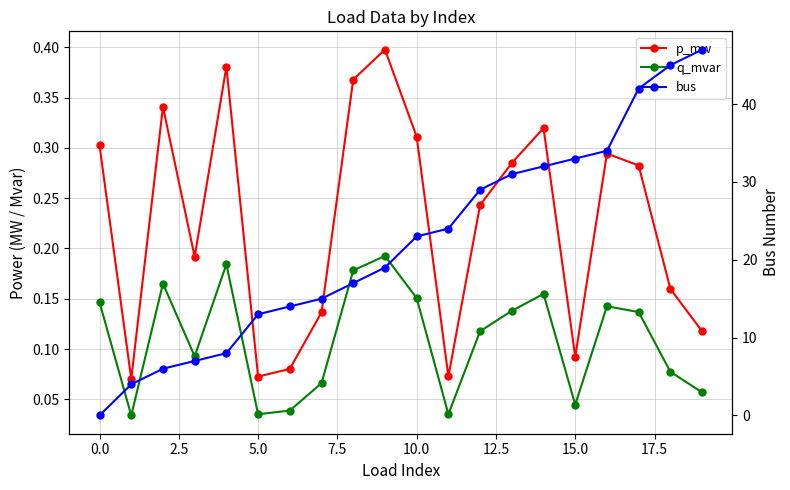

Reading right to left, list all the values displayed in this chart.

p_mw: 0.1	0.2	0.3	0.3	0.1	0.3	0.3	0.2	0.1	0.3	0.4	0.4	0.1	0.1	0.1	0.4	0.2	0.3	0.1	0.3
q_mvar: 0.1	0.1	0.1	0.1	0.0	0.2	0.1	0.1	0.0	0.2	0.2	0.2	0.1	0.0	0.0	0.2	0.1	0.2	0.0	0.1
bus: 47.0	45.0	42.0	34.0	33.0	32.0	31.0	29.0	24.0	23.0	19.0	17.0	15.0	14.0	13.0	8.0	7.0	6.0	4.0	0.0